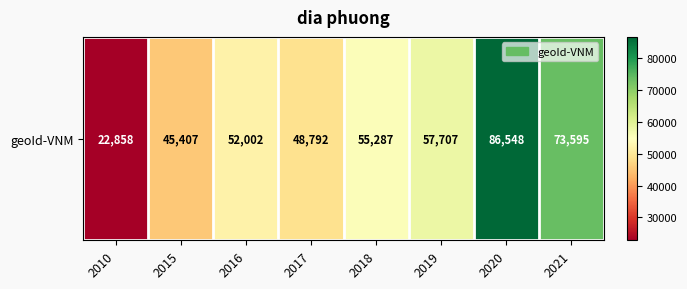

What is the change in value from 2017 to 2018?

+6495